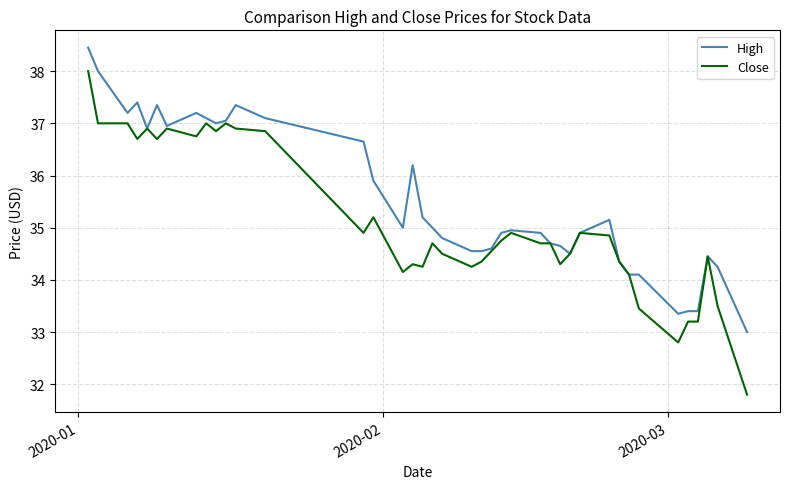

What are all the series names shown in the legend?

High, Close